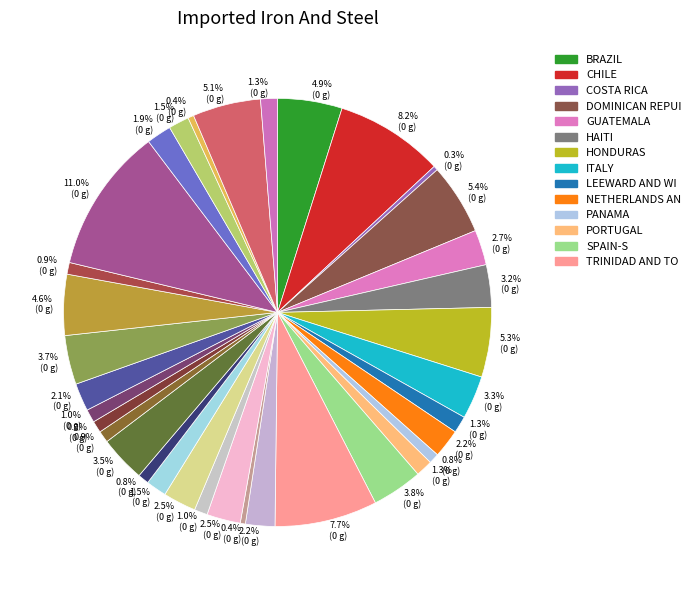

How many segments does this pie chart have?

35